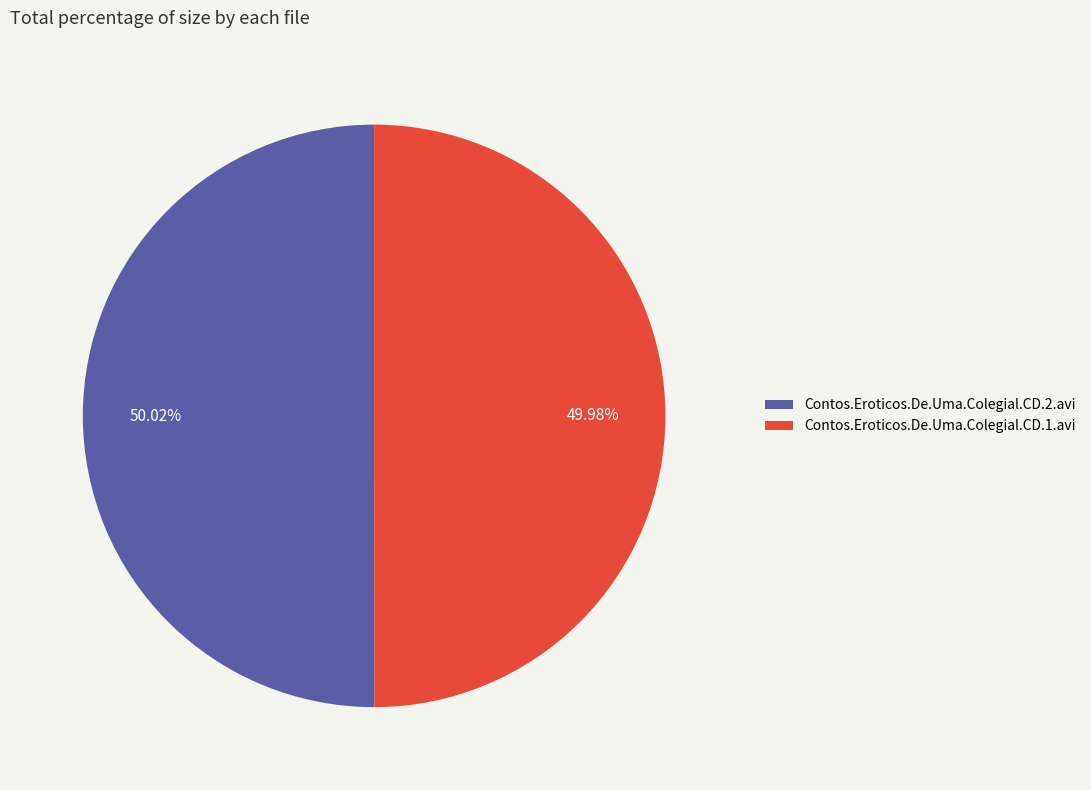

True or false: Contos.Eroticos.De.Uma.Colegial.CD.2.avi accounts for 50% of the total.

True